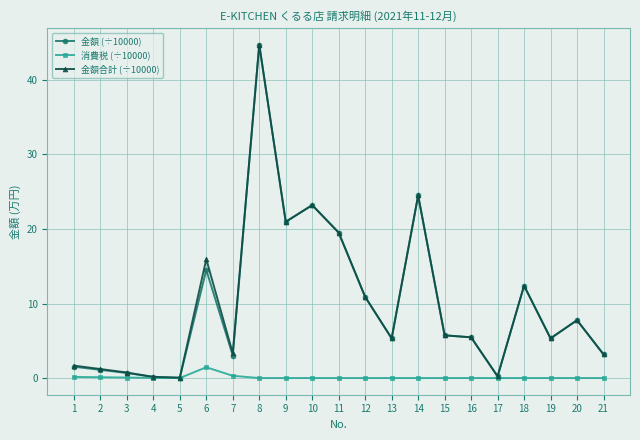

What is the difference between the 金額合計 (÷10000) values at 20 and 2?

6.6